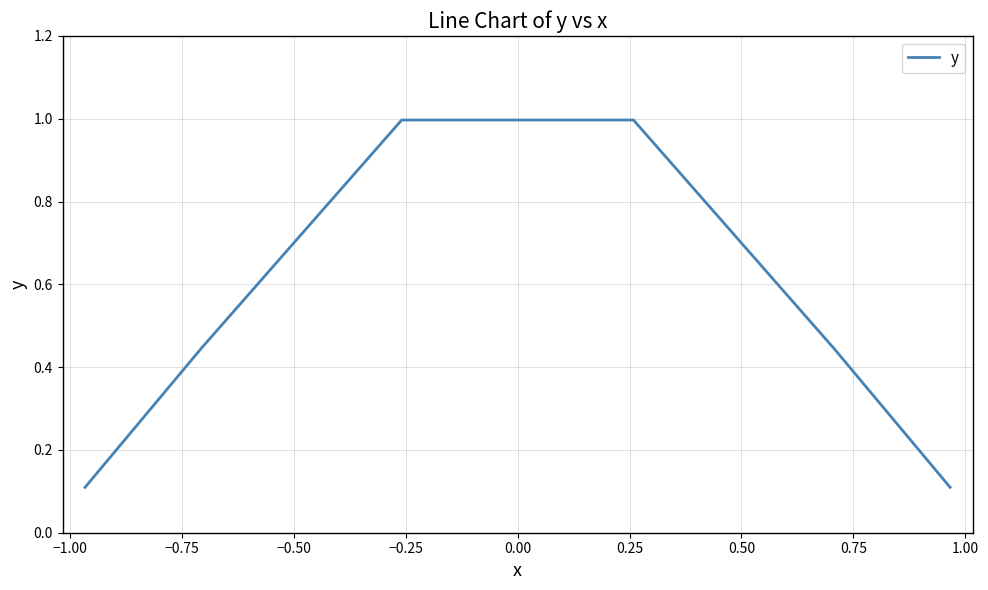

Reading left to right, extract all data points from this chart.

0.1	0.4	1.0	1.0	0.4	0.1